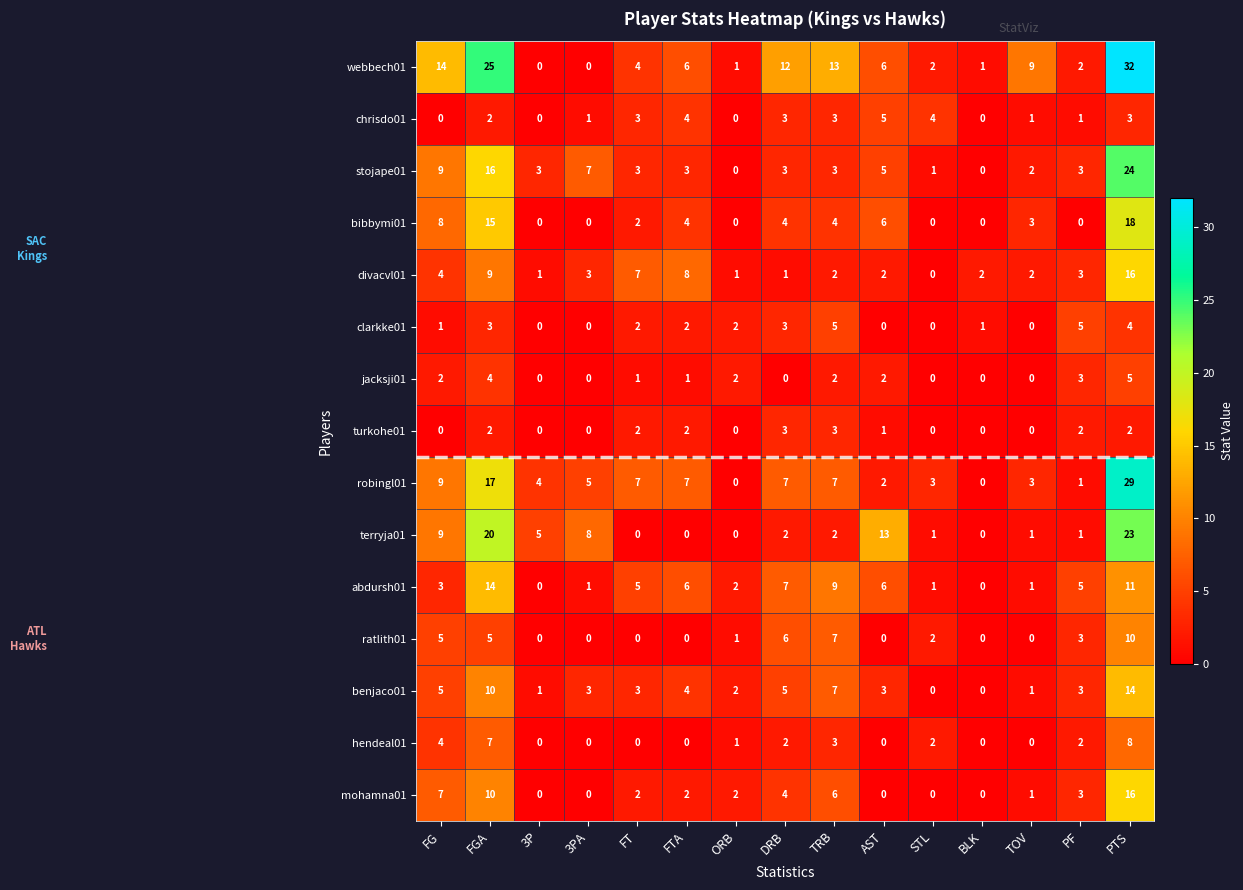

How many series are shown in this chart?

15